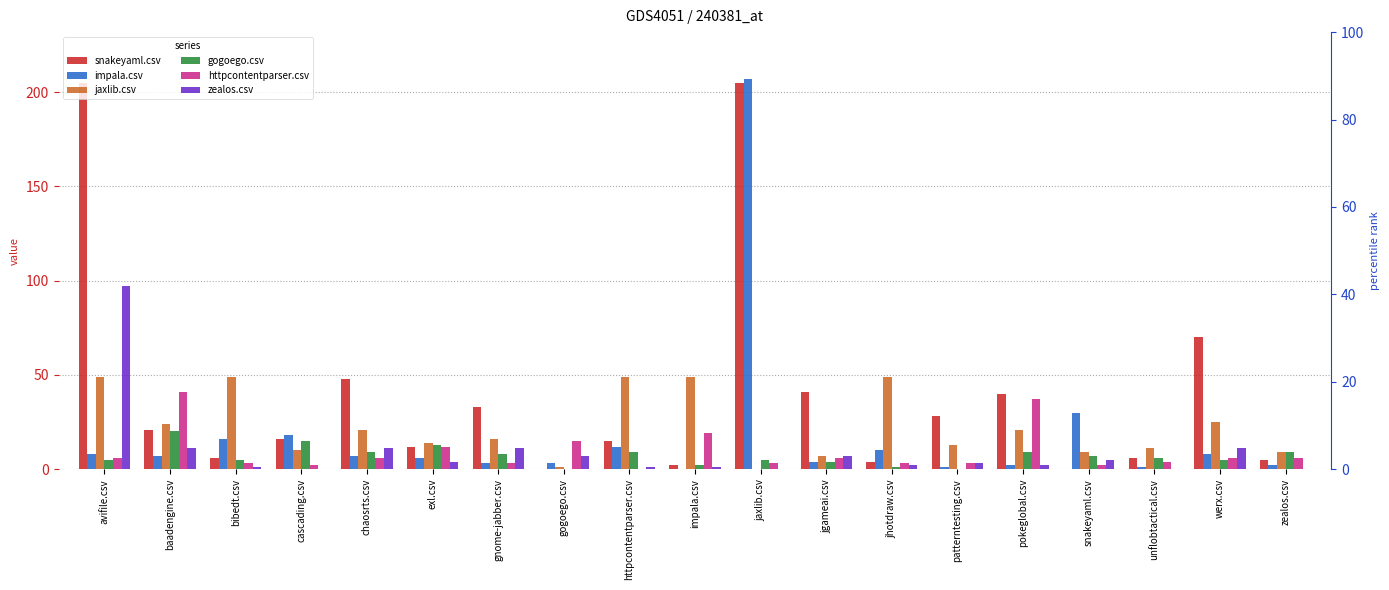

What is the sum of all snakeyaml.csv values?

757